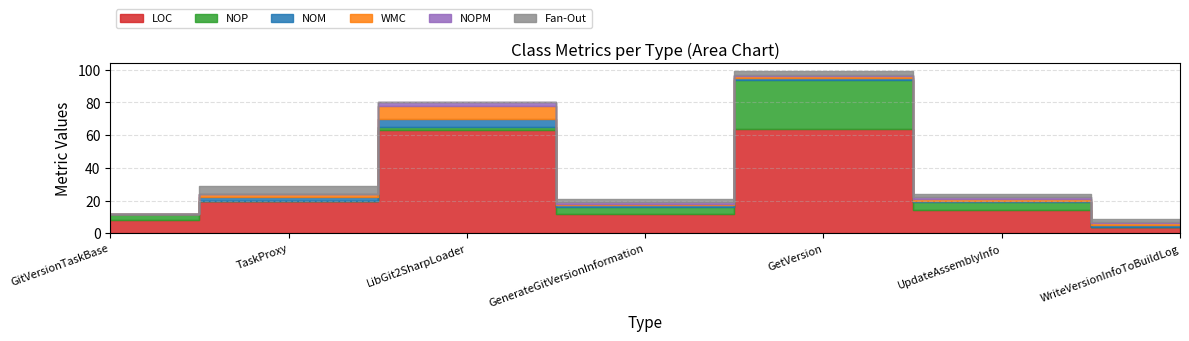

How many values in NOM are above zero?

6